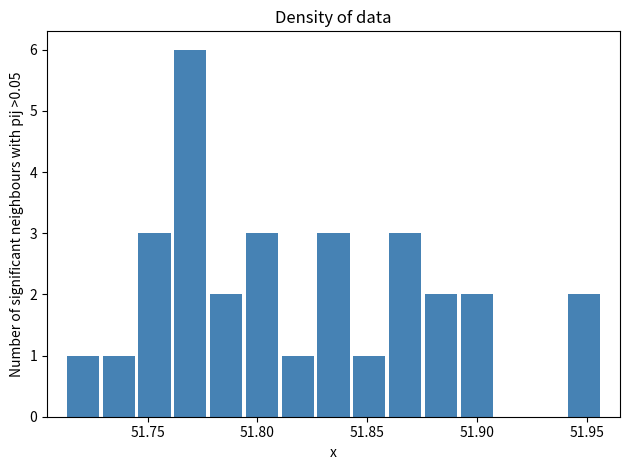

Around what value on the x-axis is the tallest bar? Give the approximate position of its centre, as read against the axis.

51.770